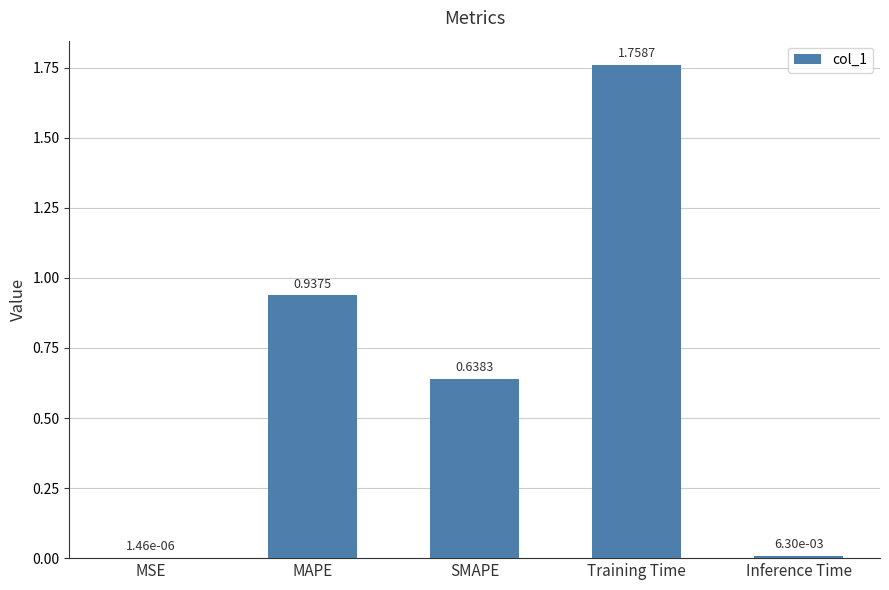

Which label corresponds to the largest value in the chart?

Training Time